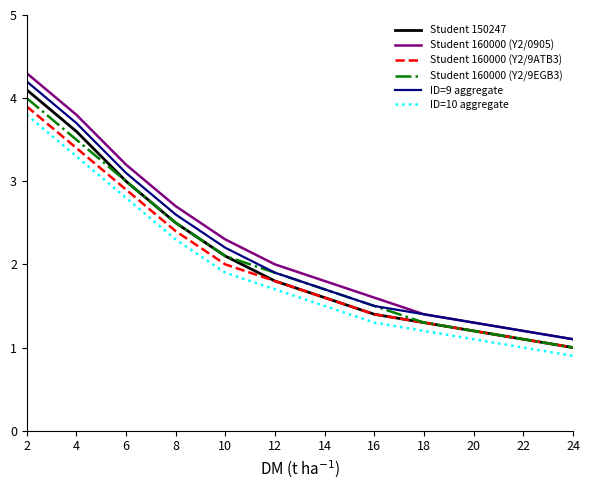

Reading left to right, list all the values displayed in this chart.

Student 150247: 2=4.1	4=3.6	6=3.0	8=2.5	10=2.1	12=1.8	14=1.6	16=1.4	18=1.3	20=1.2	22=1.1	24=1.0
Student 160000 (Y2/0905): 2=4.3	4=3.8	6=3.2	8=2.7	10=2.3	12=2.0	14=1.8	16=1.6	18=1.4	20=1.3	22=1.2	24=1.1
Student 160000 (Y2/9ATB3): 2=3.9	4=3.4	6=2.9	8=2.4	10=2.0	12=1.8	14=1.6	16=1.4	18=1.3	20=1.2	22=1.1	24=1.0
Student 160000 (Y2/9EGB3): 2=4.0	4=3.5	6=3.0	8=2.5	10=2.1	12=1.9	14=1.7	16=1.5	18=1.3	20=1.2	22=1.1	24=1.0
ID=9 aggregate: 2=4.2	4=3.7	6=3.1	8=2.6	10=2.2	12=1.9	14=1.7	16=1.5	18=1.4	20=1.3	22=1.2	24=1.1
ID=10 aggregate: 2=3.8	4=3.3	6=2.8	8=2.3	10=1.9	12=1.7	14=1.5	16=1.3	18=1.2	20=1.1	22=1.0	24=0.9